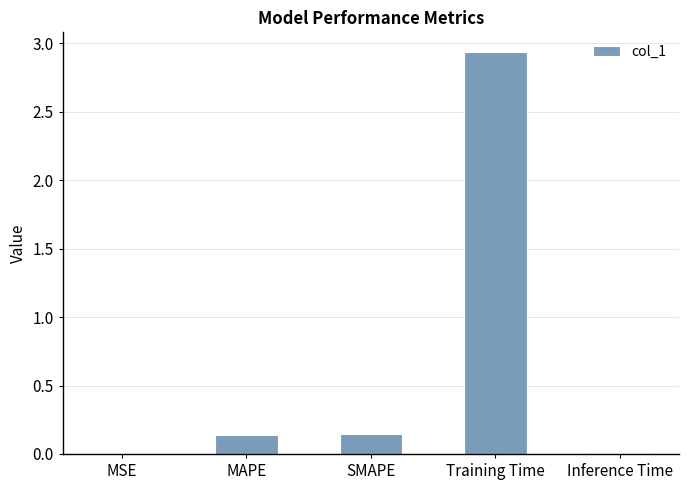

True or false: the data shows 4.7 at Training Time.

False